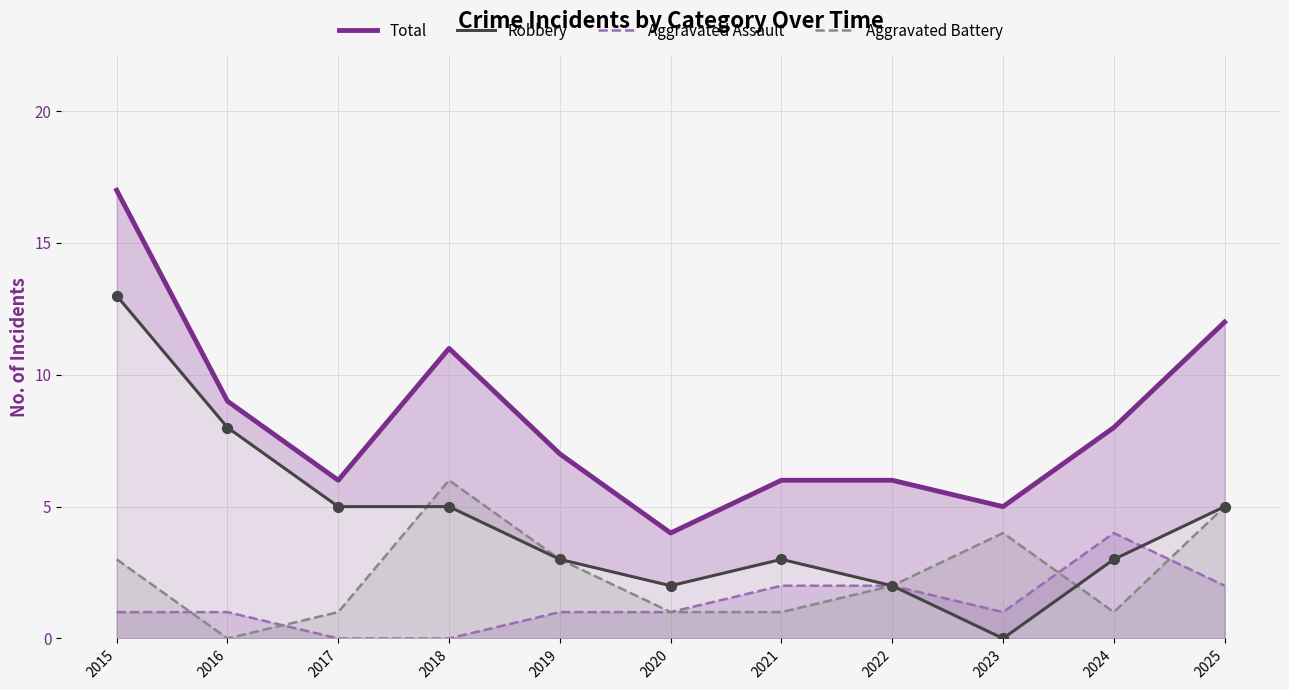

Which series has the largest total across all categories?

Total